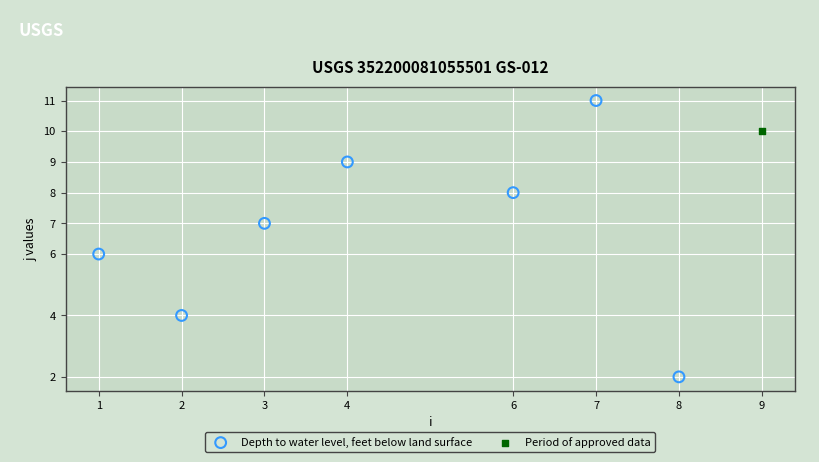

What are all the series names shown in the legend?

Depth to water level, feet below land surface, Period of approved data